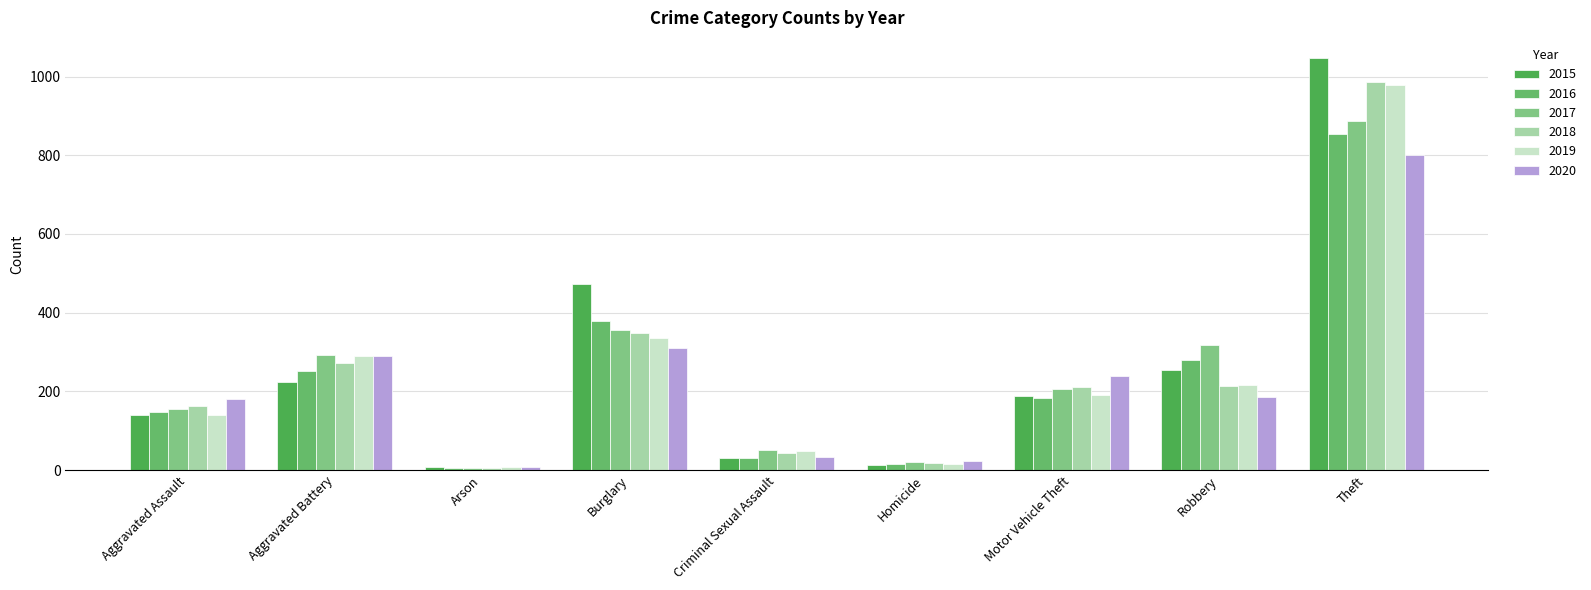

Is the value of 2018 at Homicide greater than the value of 2019 at Theft?

No